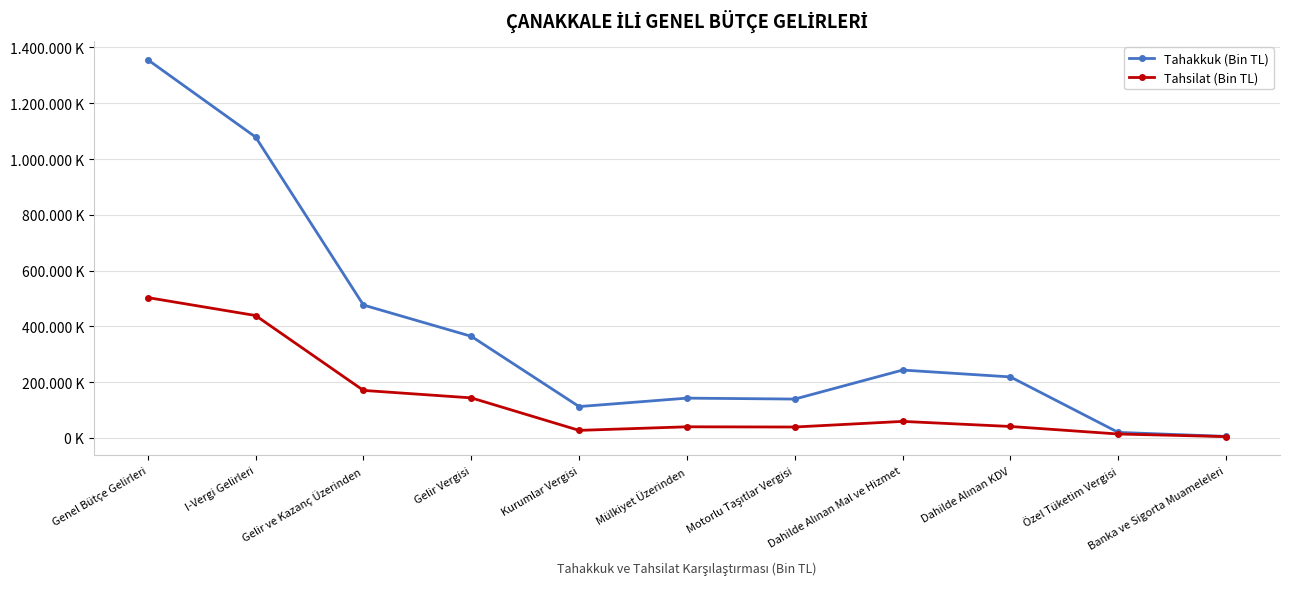

Does the chart have visible grid lines?

Yes